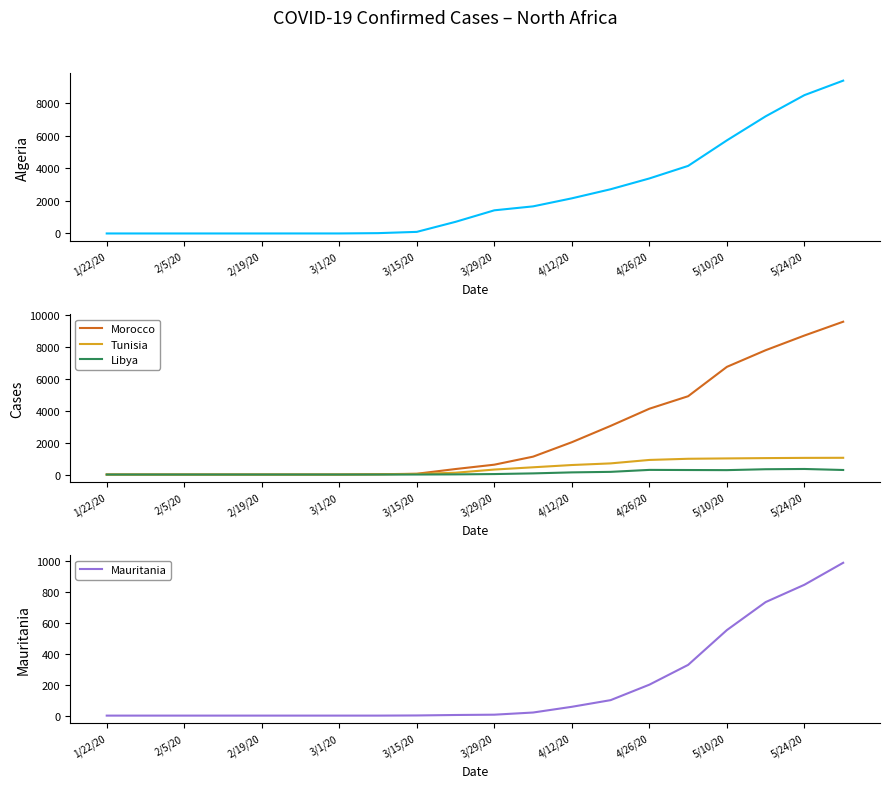

True or false: Mauritania and Algeria cross at least once.

False